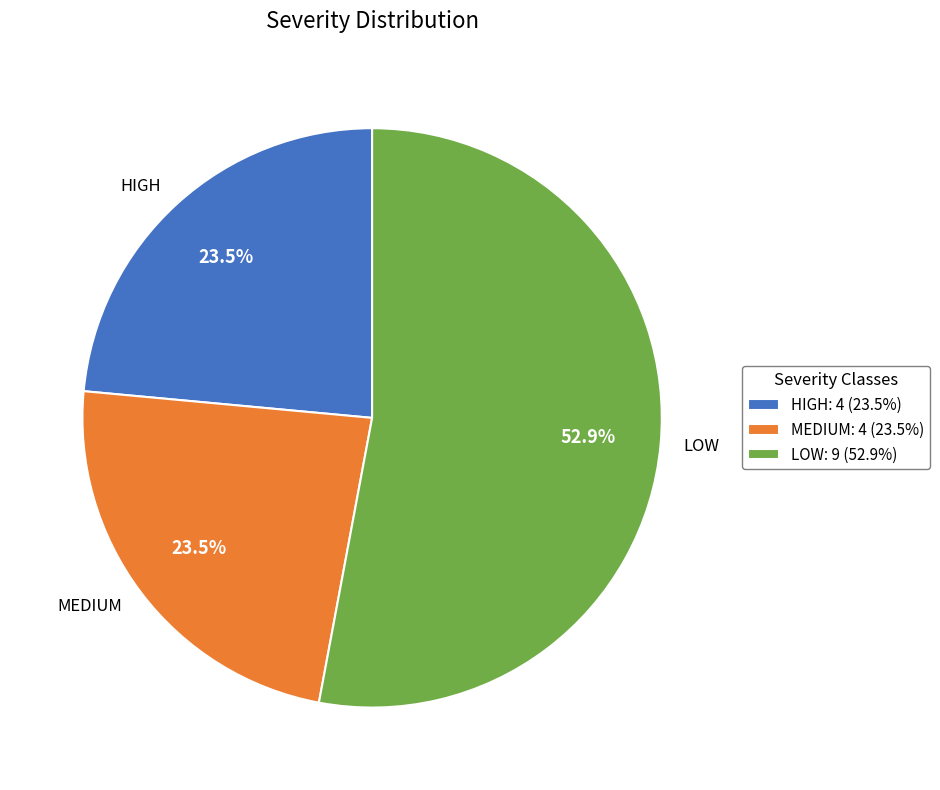

Between MEDIUM: 4 (23.5%) and LOW: 9 (52.9%), which is larger?

LOW: 9 (52.9%)